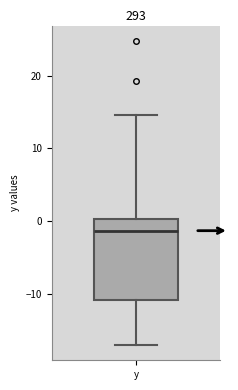

Where does the median line of the box for y sit on the y-axis? The values are not printed on the chart, so give them approximately, as read against the axis.

-1